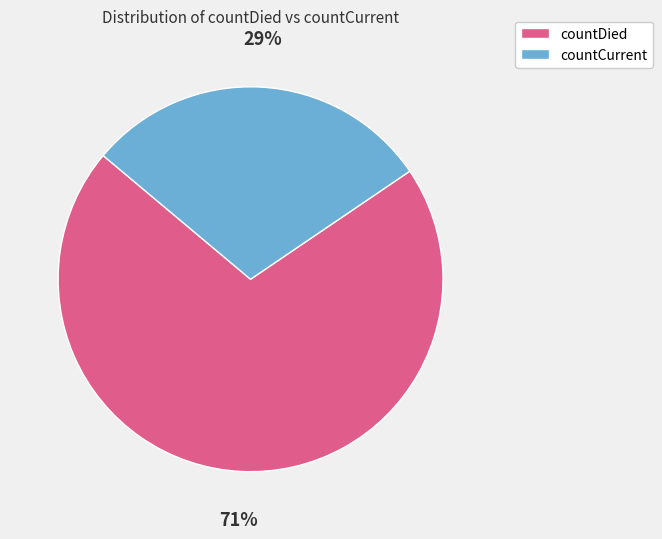

Count the number of slices in the pie.

2